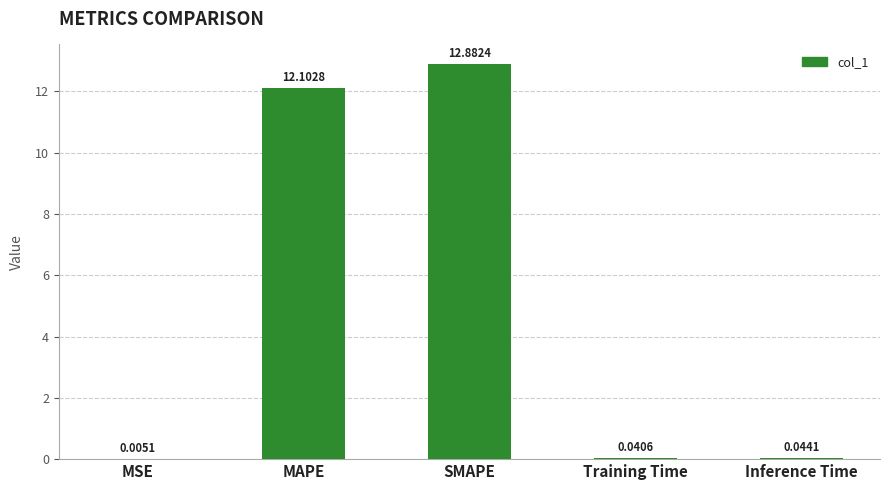

At which category does the chart reach its peak across all series?

SMAPE